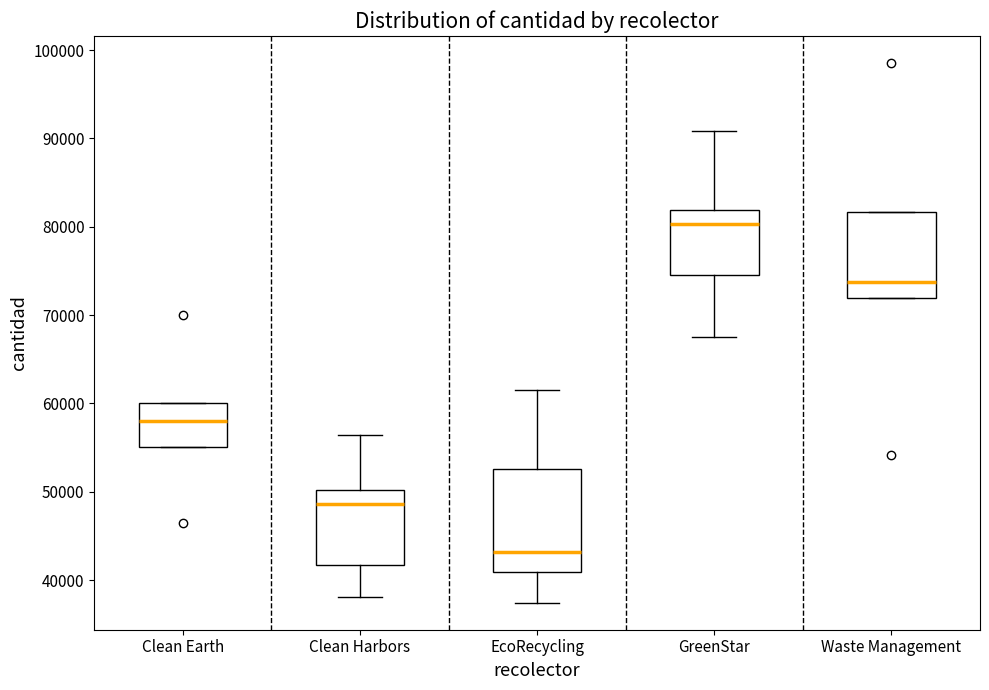

Which box's median line is the highest?

GreenStar